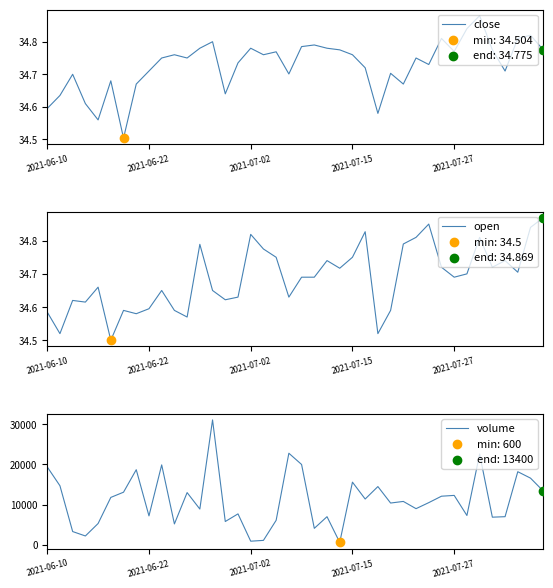

At which category is the sum across all series the highest?

13